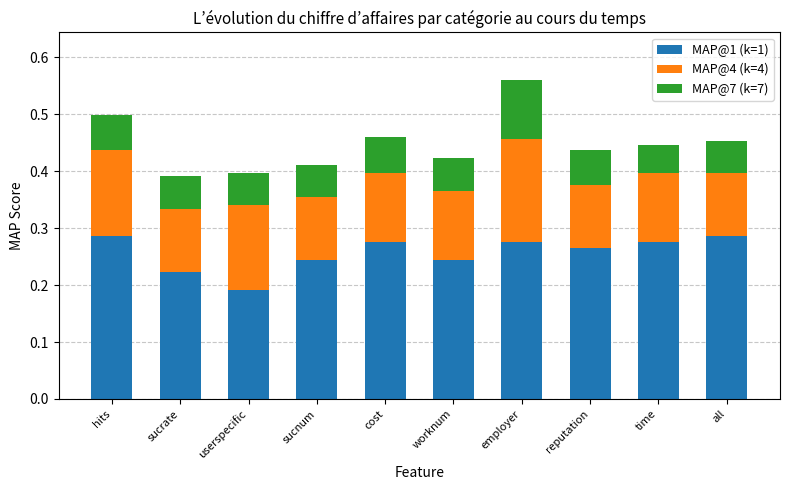

What are all the series names shown in the legend?

MAP@1 (k=1), MAP@4 (k=4), MAP@7 (k=7)